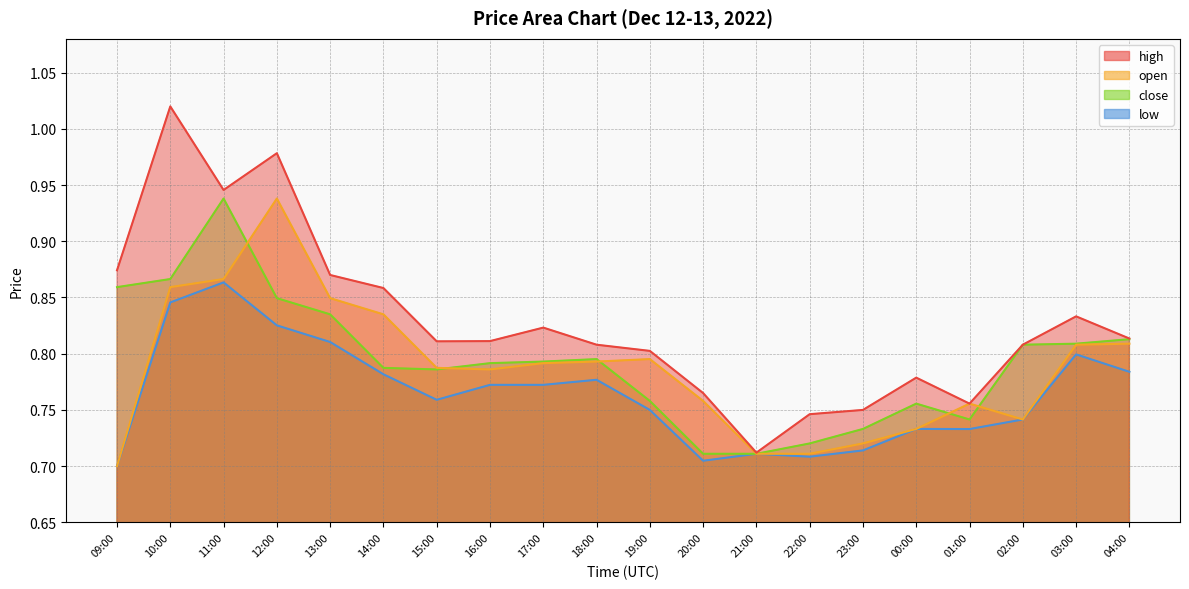

Which series has the largest total across all categories?

high